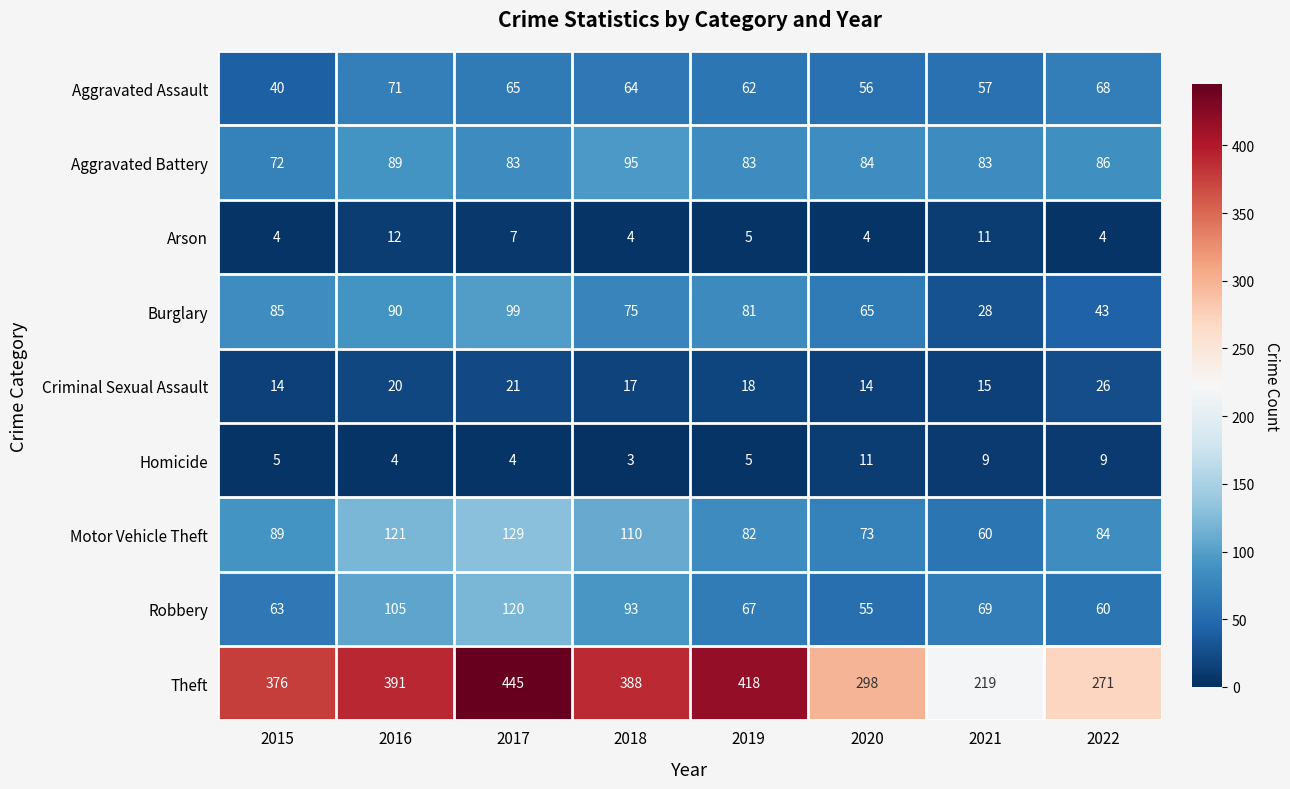

What is the total value across all series at 2017?

973